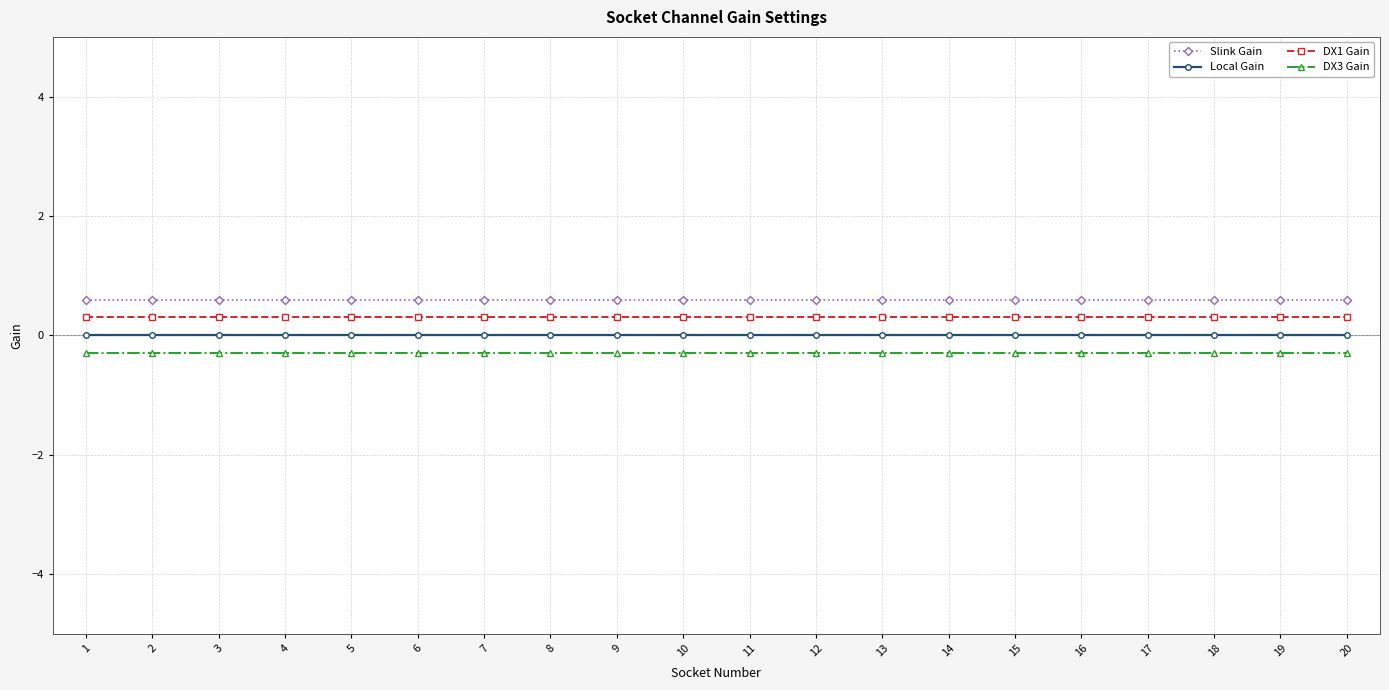

How many series are shown in this chart?

4